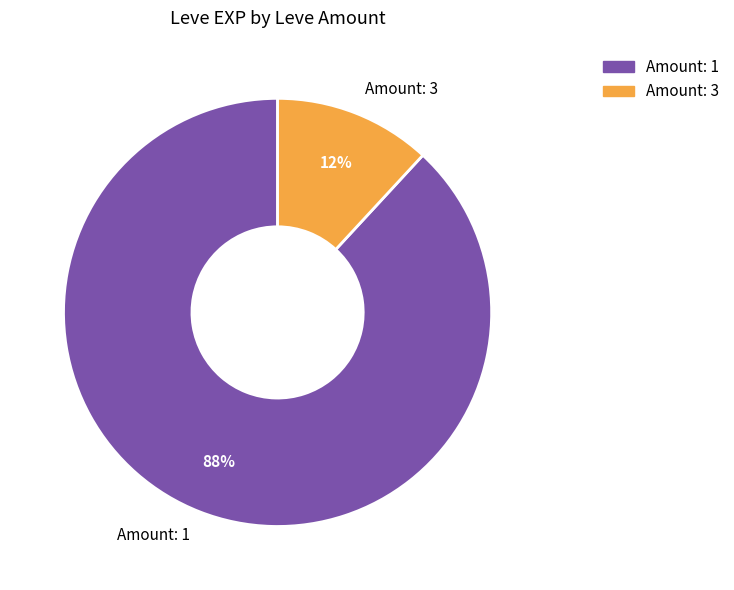

To the nearest percent, what percentage of the pie is Amount: 1?

88%